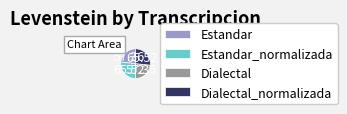

Is Estandar_normalizada the majority of the pie?

No